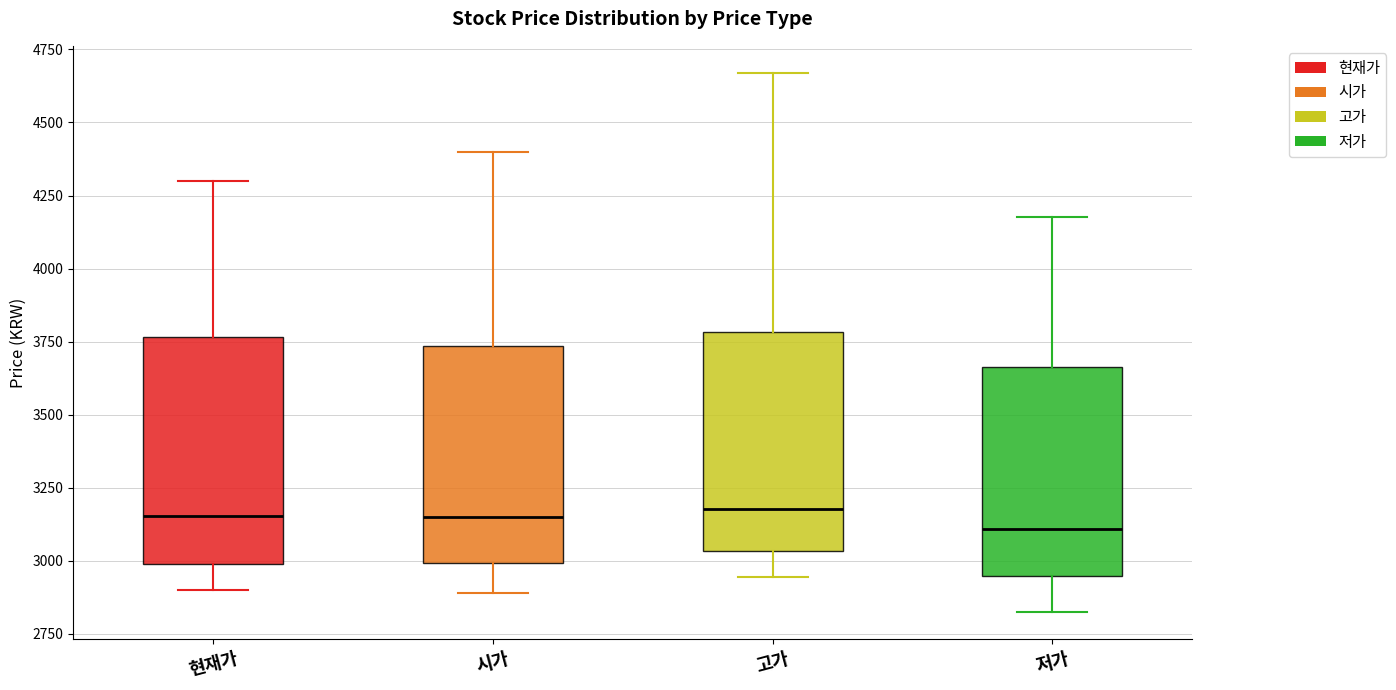

Reading left to right, transcribe this box plot: for each box, give where its median line is, the range the box spans, and where its two whiskers end, as read against the y-axis. The values are not printed on the chart, so give them approximately, as read against the axis.

현재가: median 3150, box 3000 to 3750, whiskers 2900 to 4300
시가: median 3150, box 3000 to 3750, whiskers 2900 to 4400
고가: median 3200, box 3050 to 3800, whiskers 2950 to 4650
저가: median 3100, box 2950 to 3650, whiskers 2850 to 4200